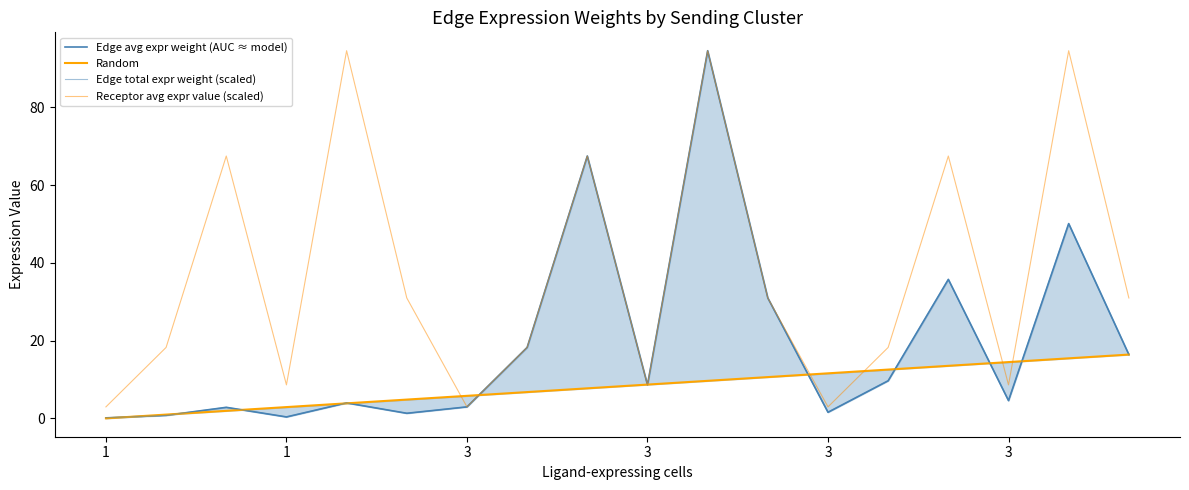

At which category does the chart reach its minimum across all series?

1